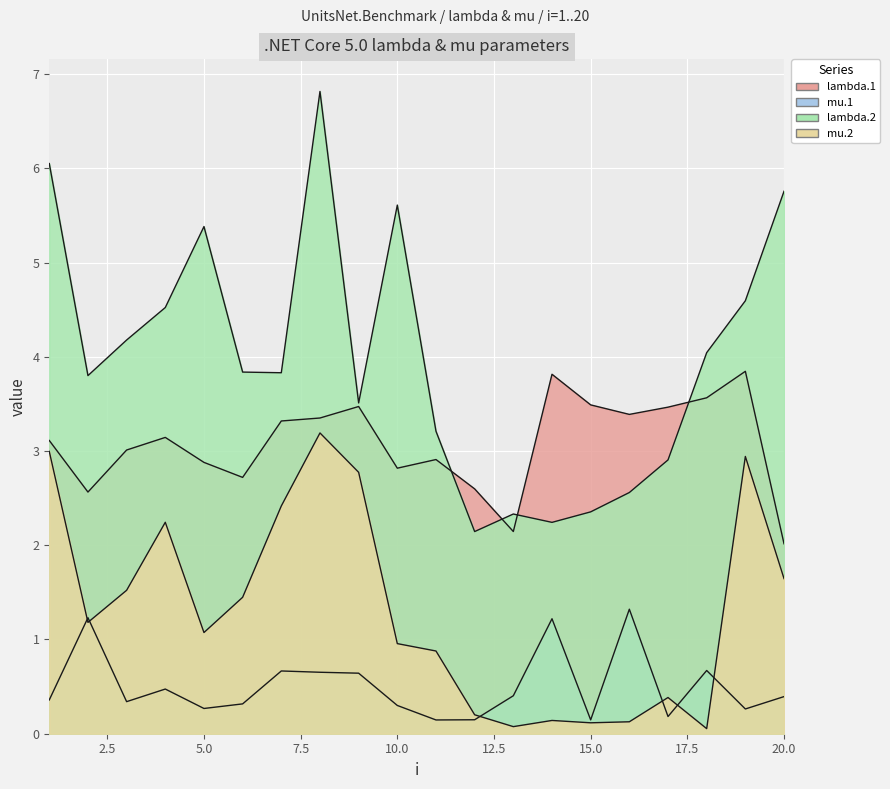

What value does the lambda.1 series have at 1?

3.1